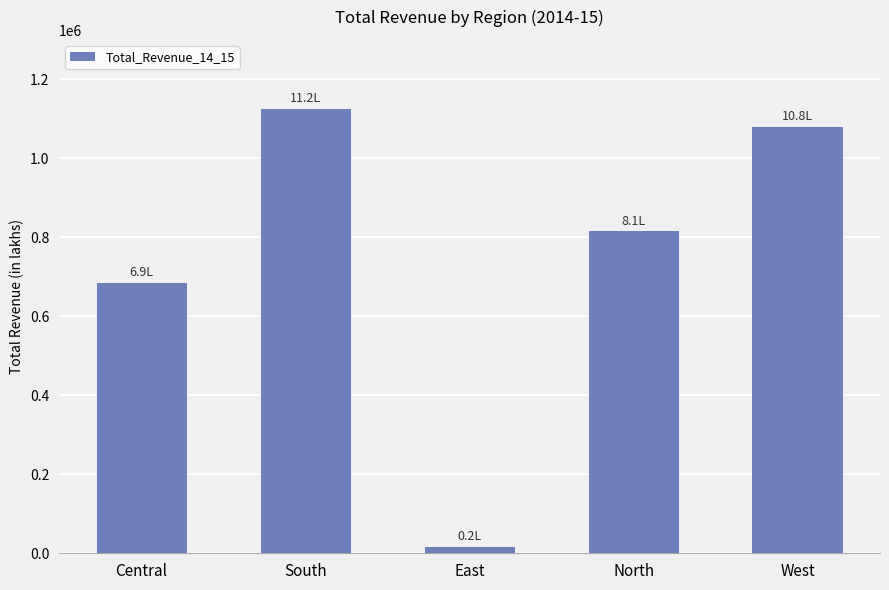

Is it true that the value at North is 814907.2?

True